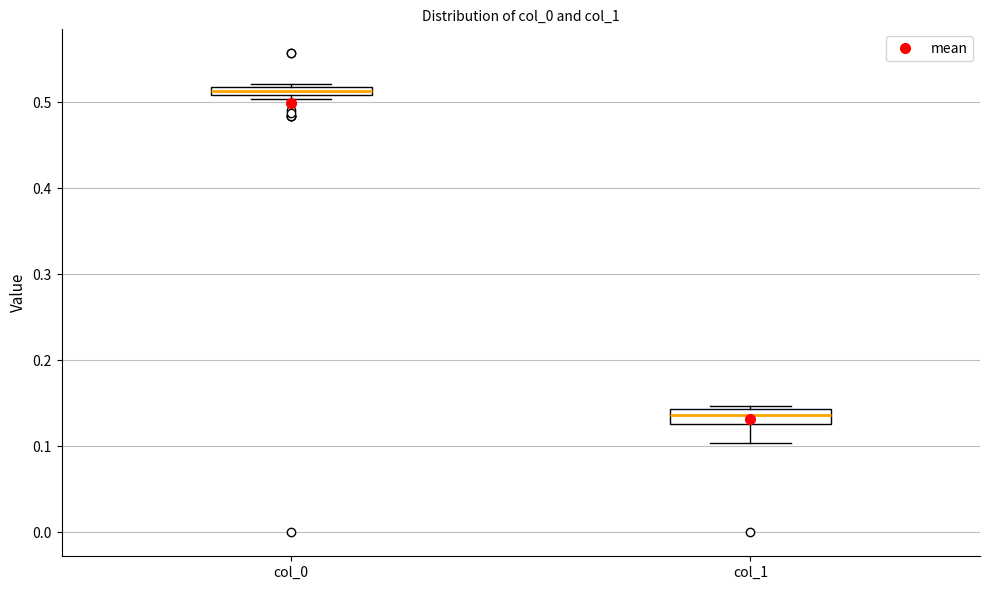

Where is the upper edge of the box for col_0 on the y-axis? The values are not printed on the chart, so give them approximately, as read against the axis.

0.52